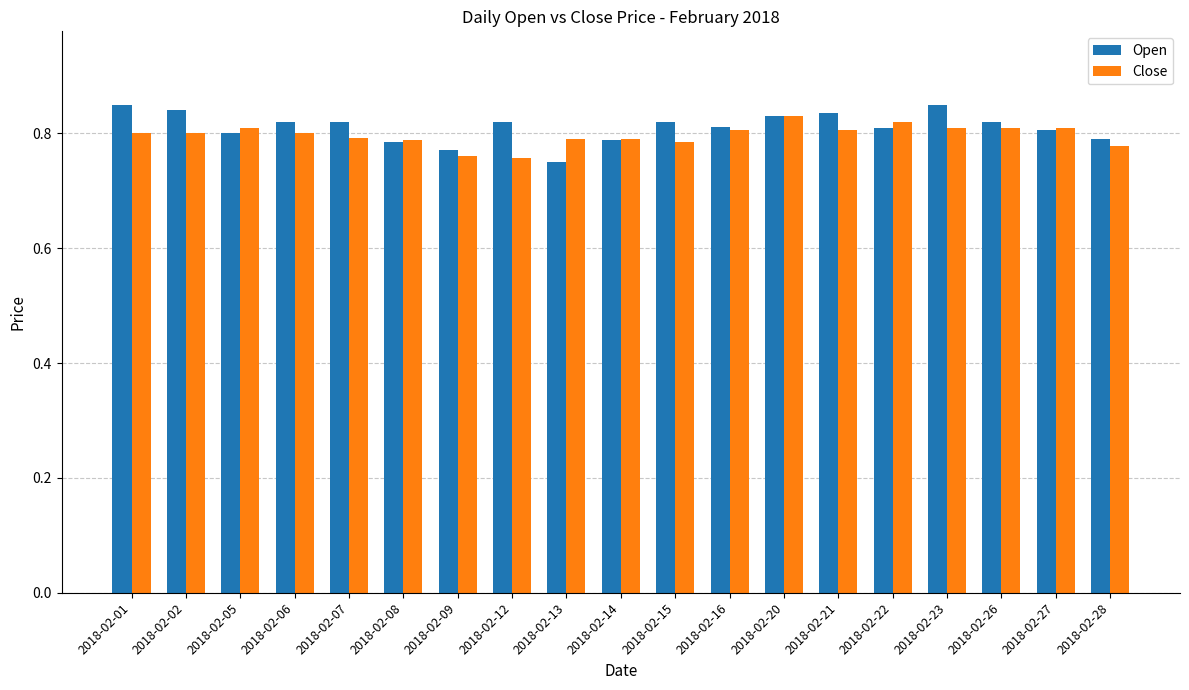

Which category has the lowest value in the Open series?

2018-02-13